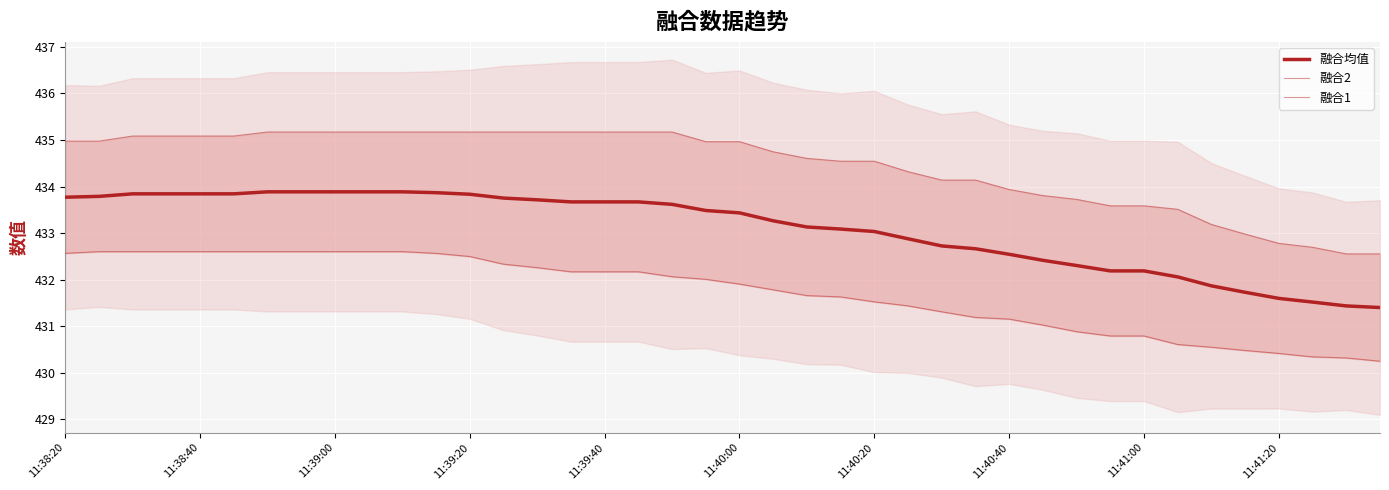

Reading left to right, what are all the values shown in this chart?

融合均值: 433.8	433.8	433.8	433.8	433.8	433.8	433.9	433.9	433.9	433.9	433.9	433.9	433.8	433.8	433.7	433.7	433.7	433.7	433.6	433.5	433.4	433.3	433.1	433.1	433.0	432.9	432.7	432.7	432.5	432.4	432.3	432.2	432.2	432.1	431.9	431.7	431.6	431.5	431.4	431.4
融合2: 435.0	435.0	435.1	435.1	435.1	435.1	435.2	435.2	435.2	435.2	435.2	435.2	435.2	435.2	435.2	435.2	435.2	435.2	435.2	435.0	435.0	434.7	434.6	434.5	434.5	434.3	434.1	434.1	433.9	433.8	433.7	433.6	433.6	433.5	433.2	433.0	432.8	432.7	432.6	432.6
融合1: 432.6	432.6	432.6	432.6	432.6	432.6	432.6	432.6	432.6	432.6	432.6	432.6	432.5	432.3	432.3	432.2	432.2	432.2	432.1	432.0	431.9	431.8	431.7	431.6	431.5	431.4	431.3	431.2	431.2	431.0	430.9	430.8	430.8	430.6	430.6	430.5	430.4	430.3	430.3	430.3